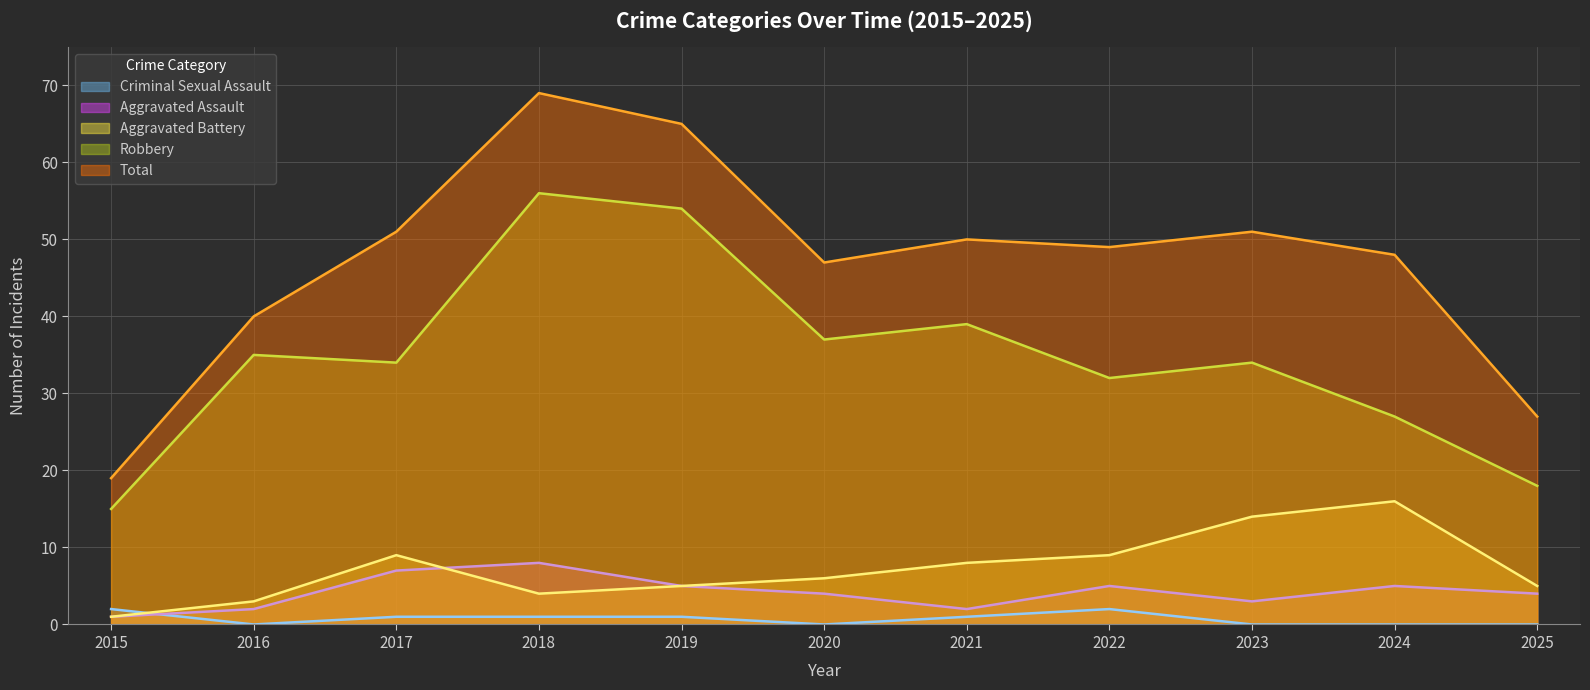

Which series changed the most between 2017 and 2021?

Aggravated Assault